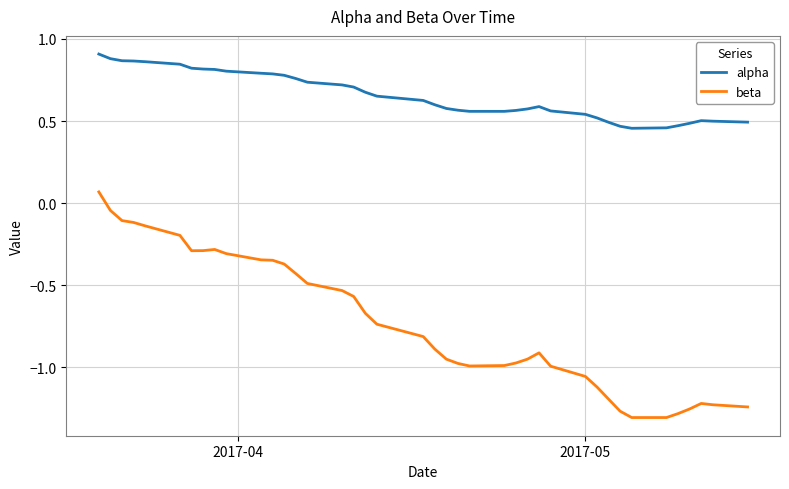

Which series has the widest spread of values?

beta